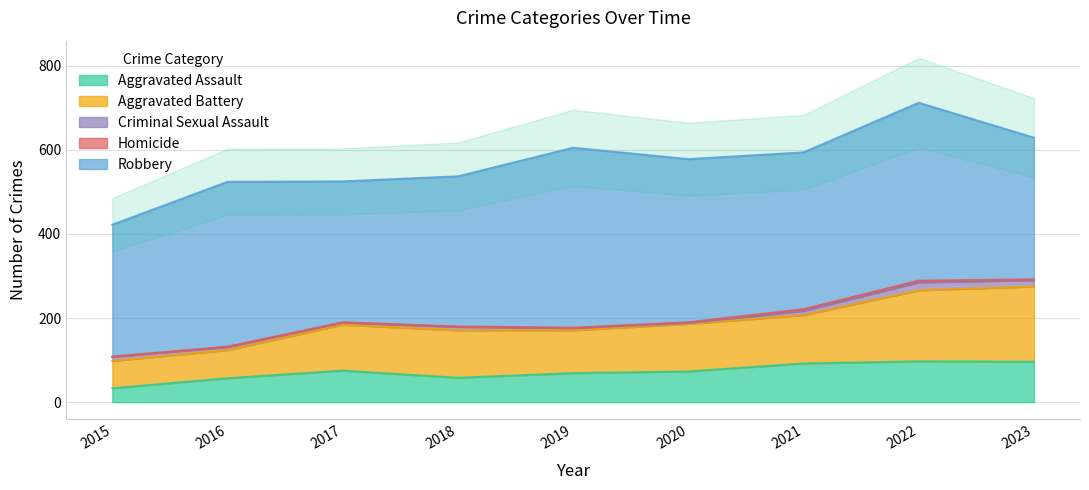

Does the chart display data point markers on the line(s)?

No